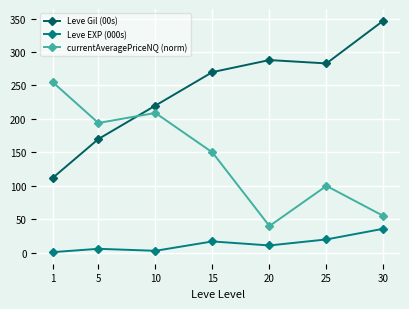

Rank the series by their maximum value, from lowest to highest.

Leve EXP (000s), currentAveragePriceNQ (norm), Leve Gil (00s)